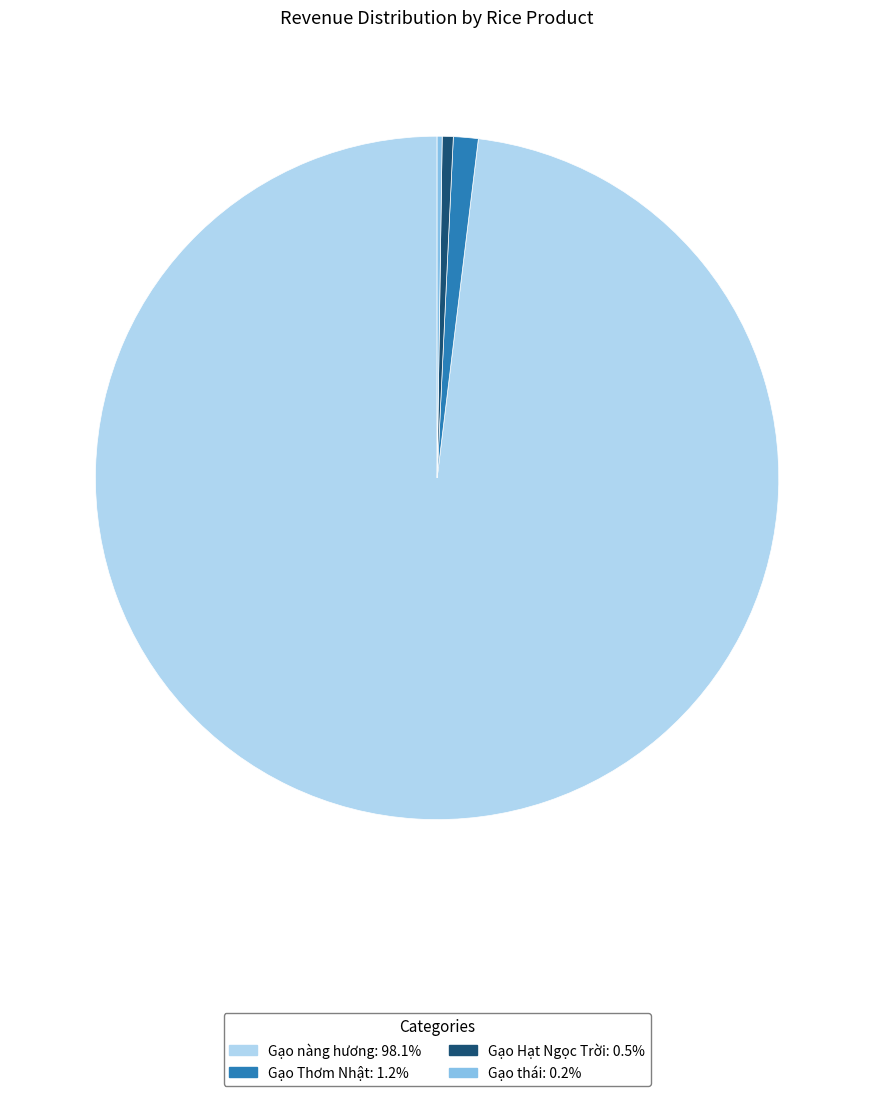

Is there any slice that represents more than half of the pie?

Yes